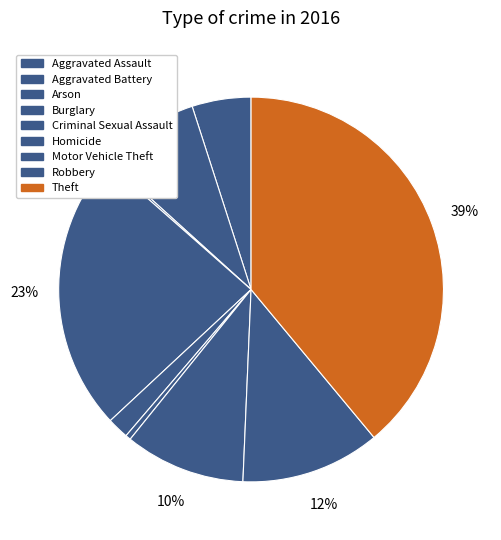

Is there a majority slice in this chart?

No